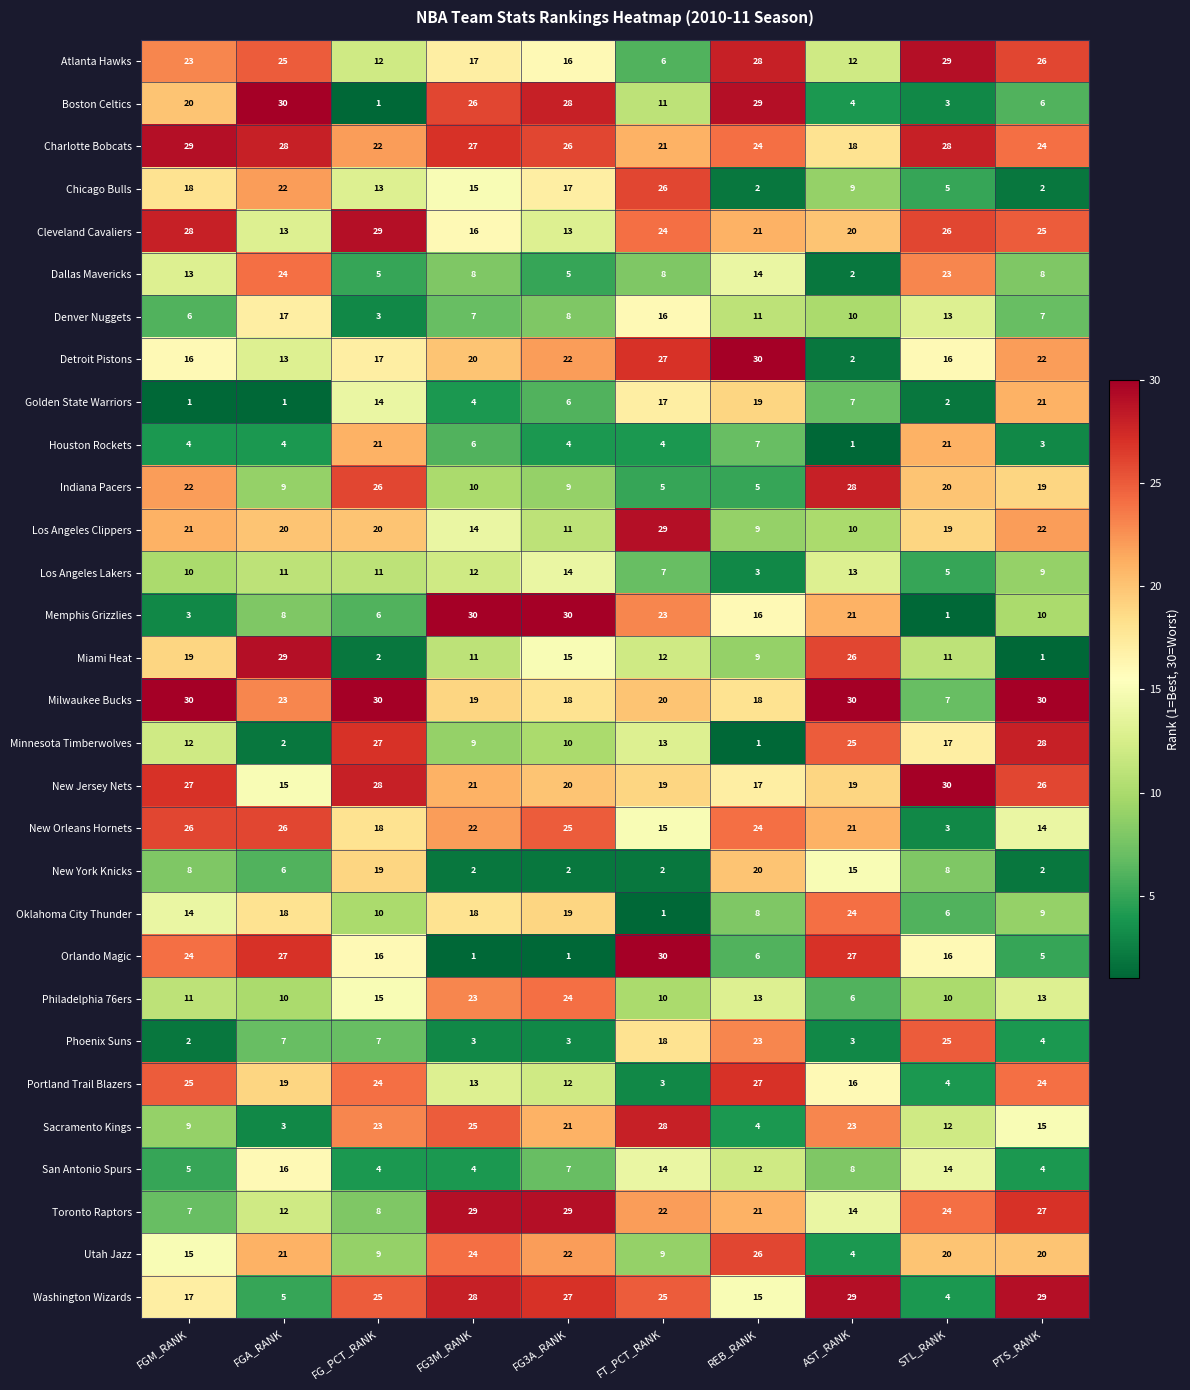

What is the minimum value shown in the chart?

1